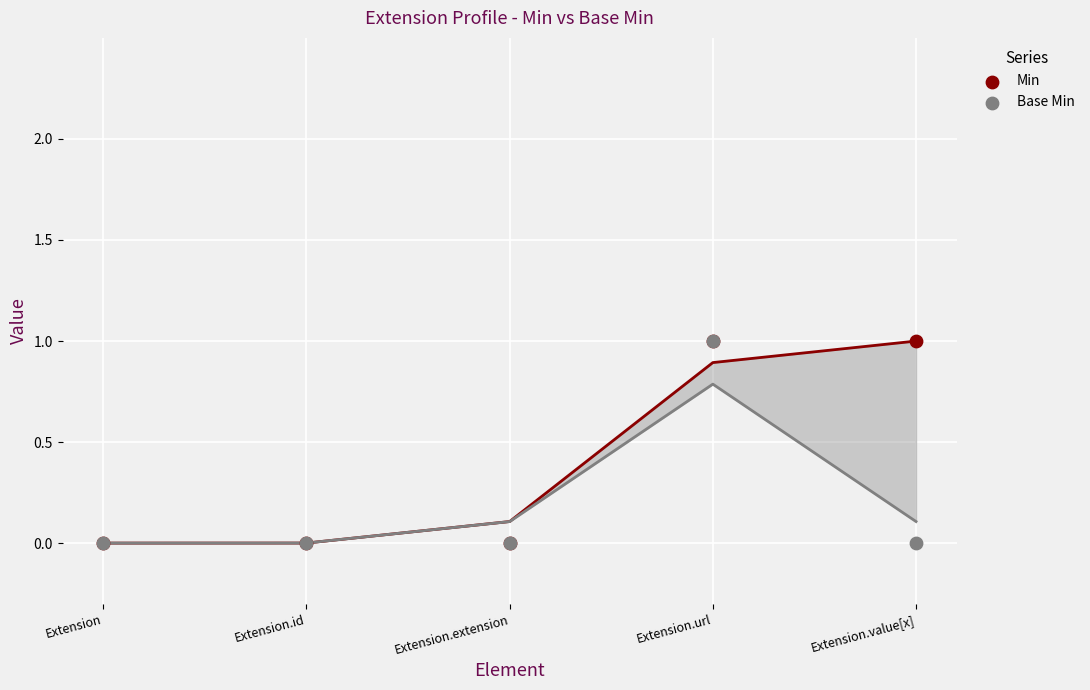

What are all the series names shown in the legend?

Min, Base Min